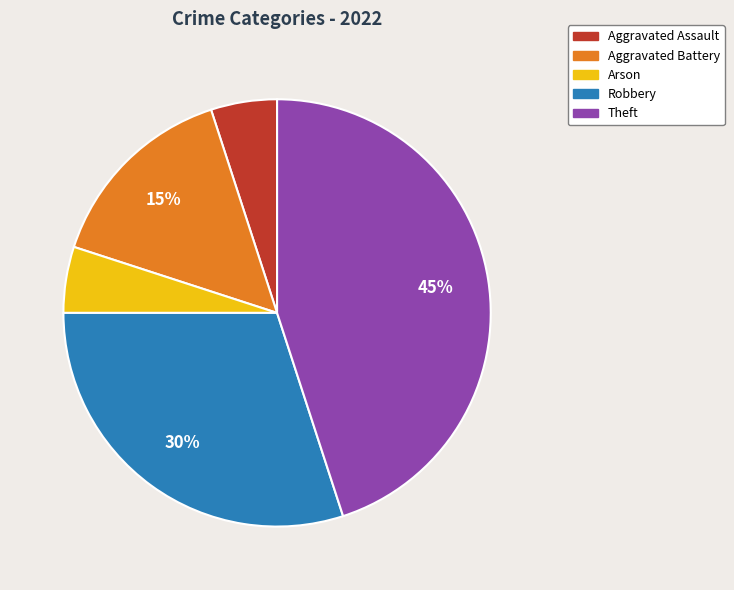

Combined, do Aggravated Battery and Theft account for over 50%?

Yes